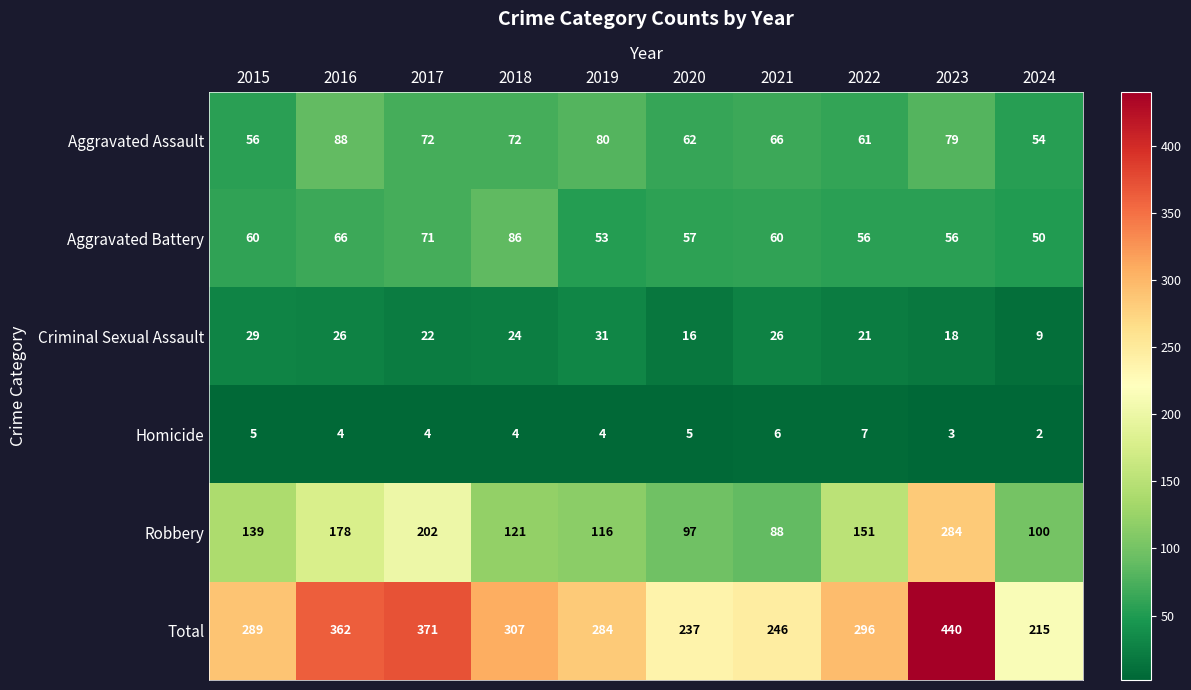

Which series has the largest total across all categories?

Total